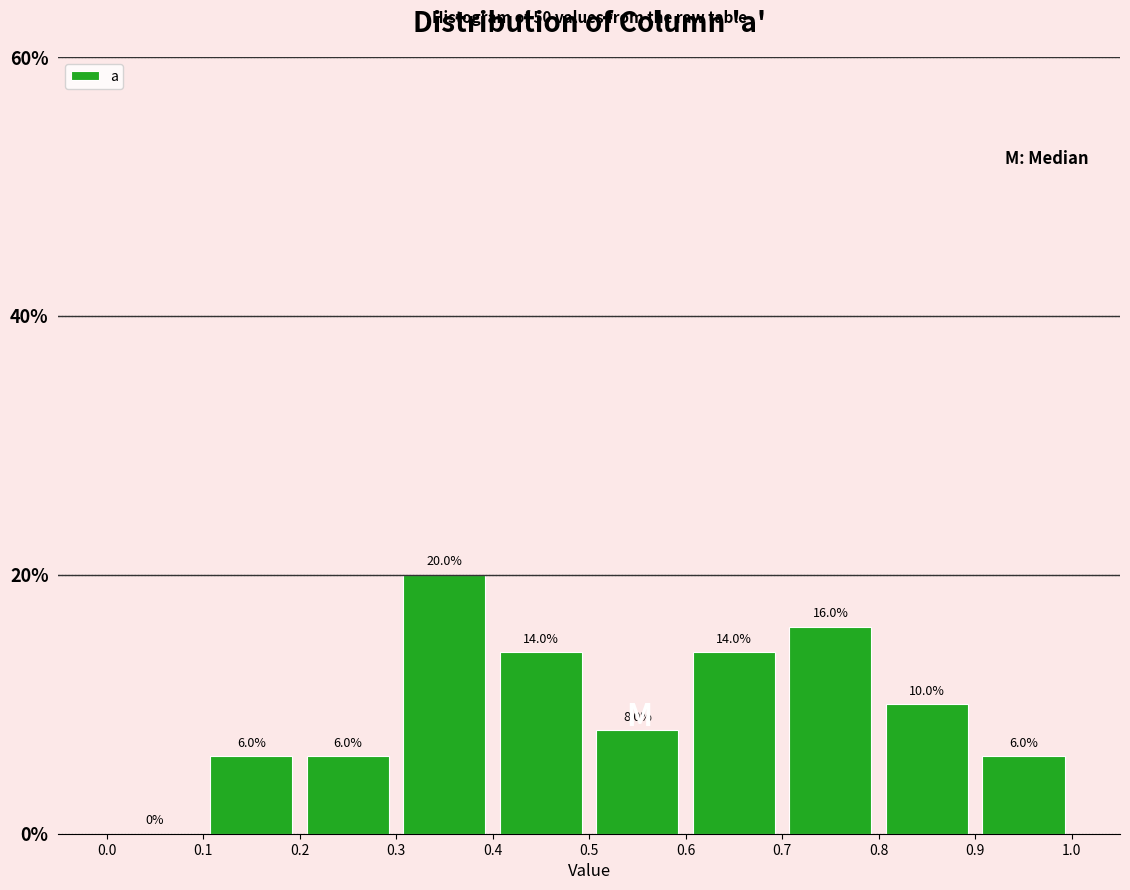

Reading left to right, transcribe this chart: for each bar, give the range it covers on the x-axis and its height.

0.0 to 0.1: 0.0
0.1 to 0.2: 6.0
0.2 to 0.3: 6.0
0.3 to 0.4: 20.0
0.4 to 0.5: 14.0
0.5 to 0.6: 8.0
0.6 to 0.7: 14.0
0.7 to 0.8: 16.0
0.8 to 0.9: 10.0
0.9 to 1.0: 6.0